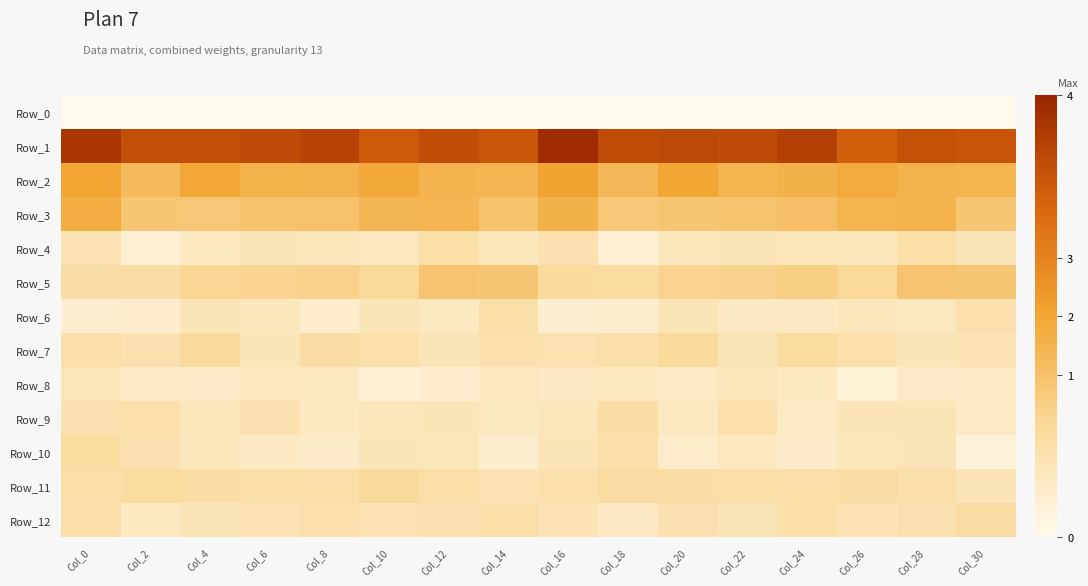

How many distinct data groups are displayed?

13